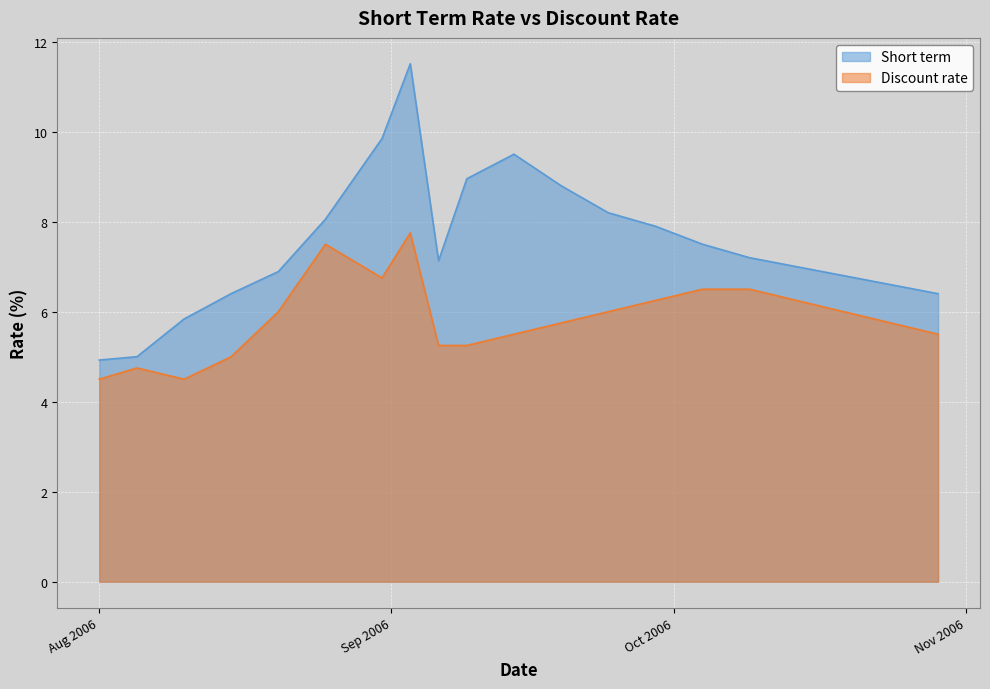

Between 2006-09-24 and 2006-09-29, which series saw the biggest shift?

Short term